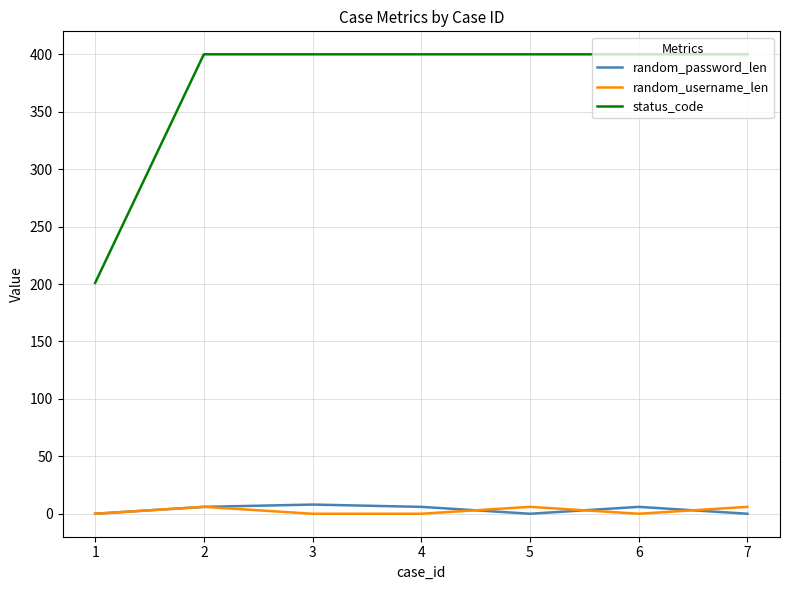

What is the difference between the highest and lowest values at 1?

201